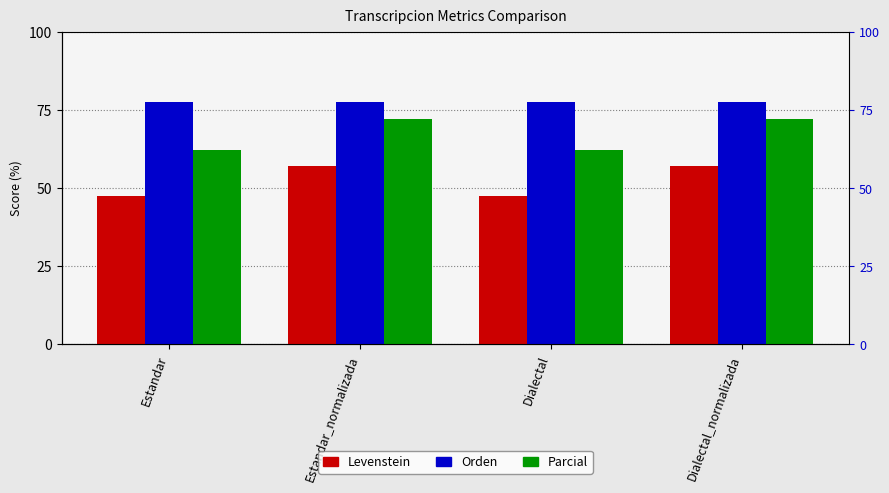

Which series changed the most between Estandar_normalizada and Dialectal_normalizada?

Levenstein